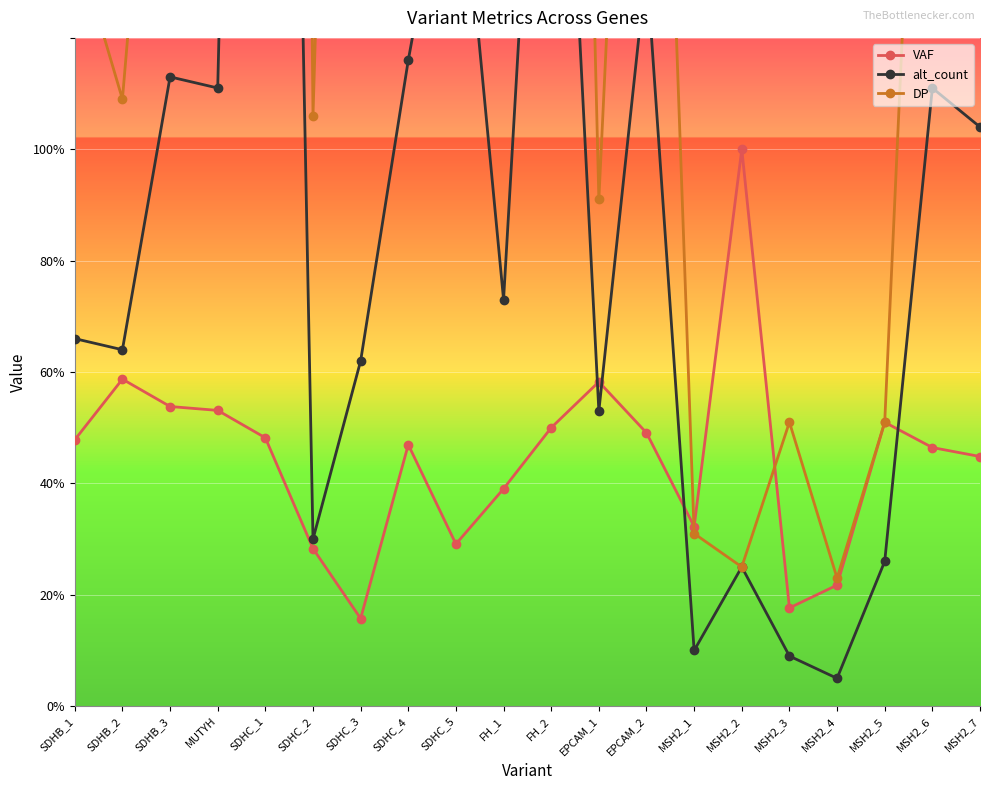

Between which two adjacent categories do VAF and DP first intersect?

EPCAM_2 and MSH2_1